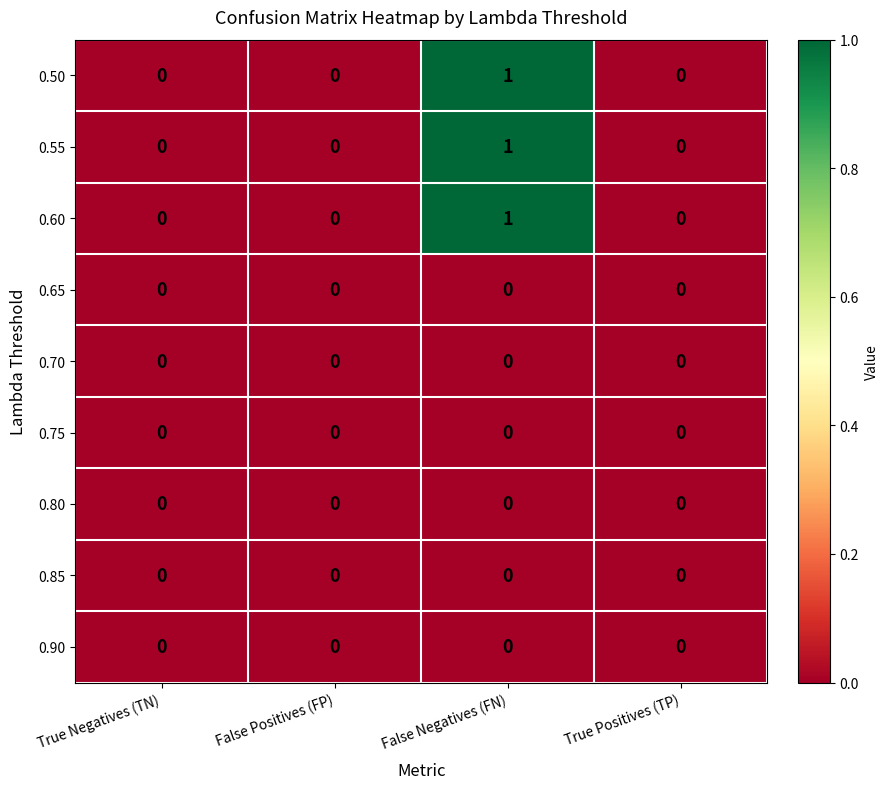

Which category has the highest value across all series?

False Negatives (FN)